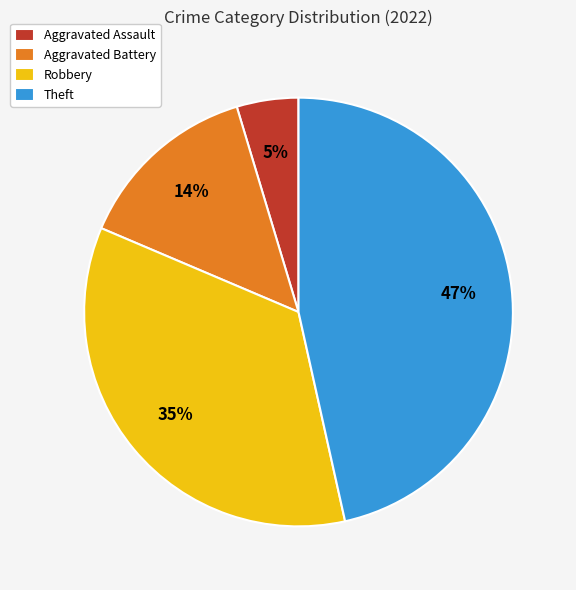

What is the largest slice in the pie chart?

Theft